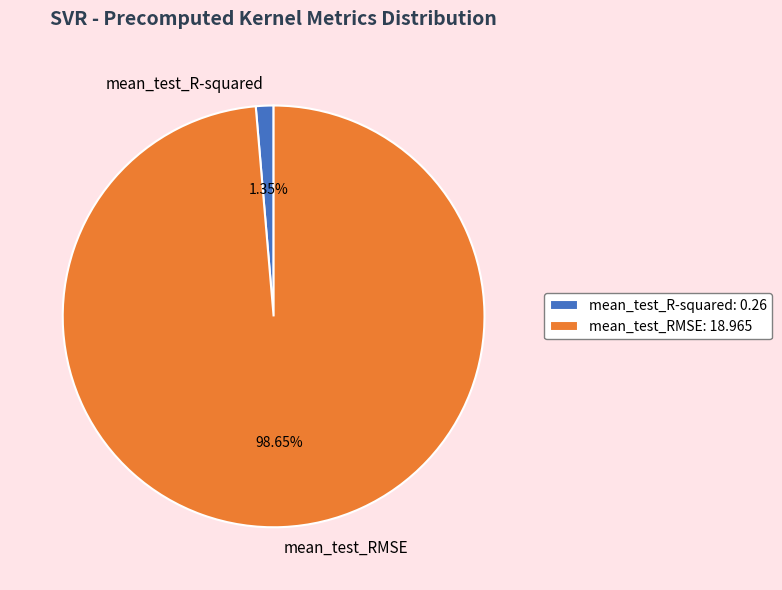

True or false: mean_test_RMSE accounts for 99% of the total.

True